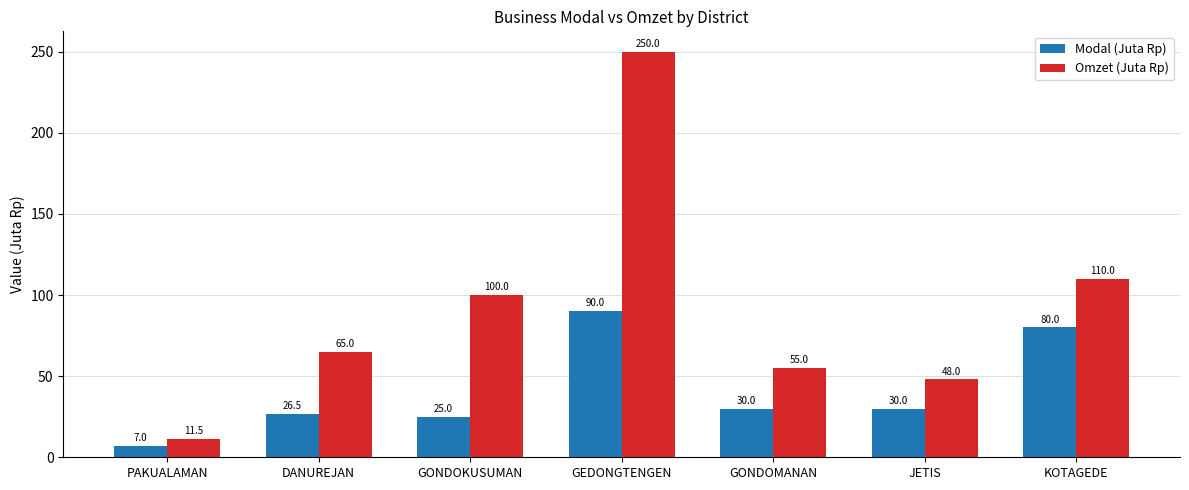

Is the value of Omzet (Juta Rp) at GONDOKUSUMAN greater than the value of Modal (Juta Rp) at PAKUALAMAN?

Yes